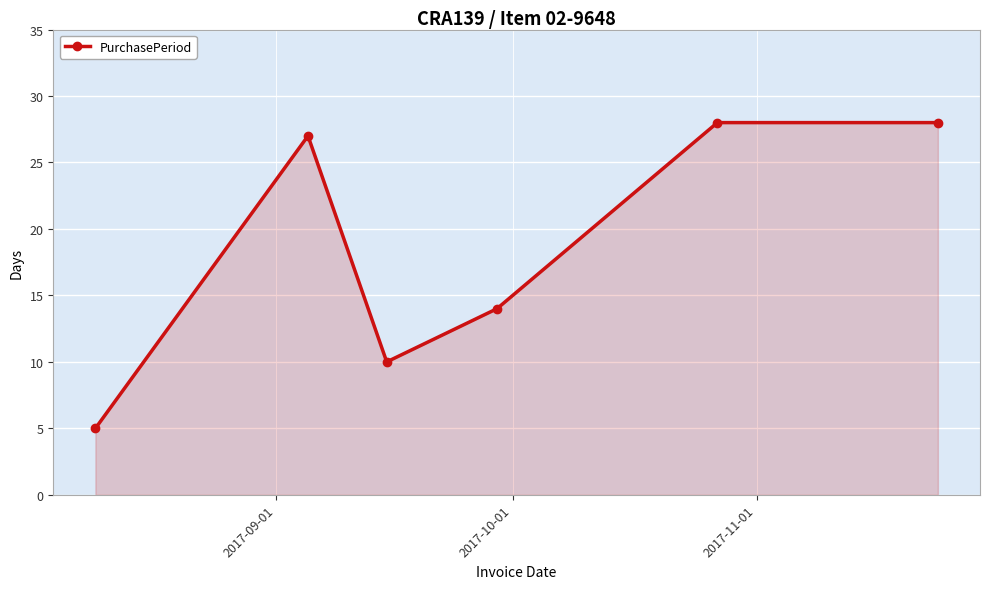

What is the value of the 2nd point from the left?

27